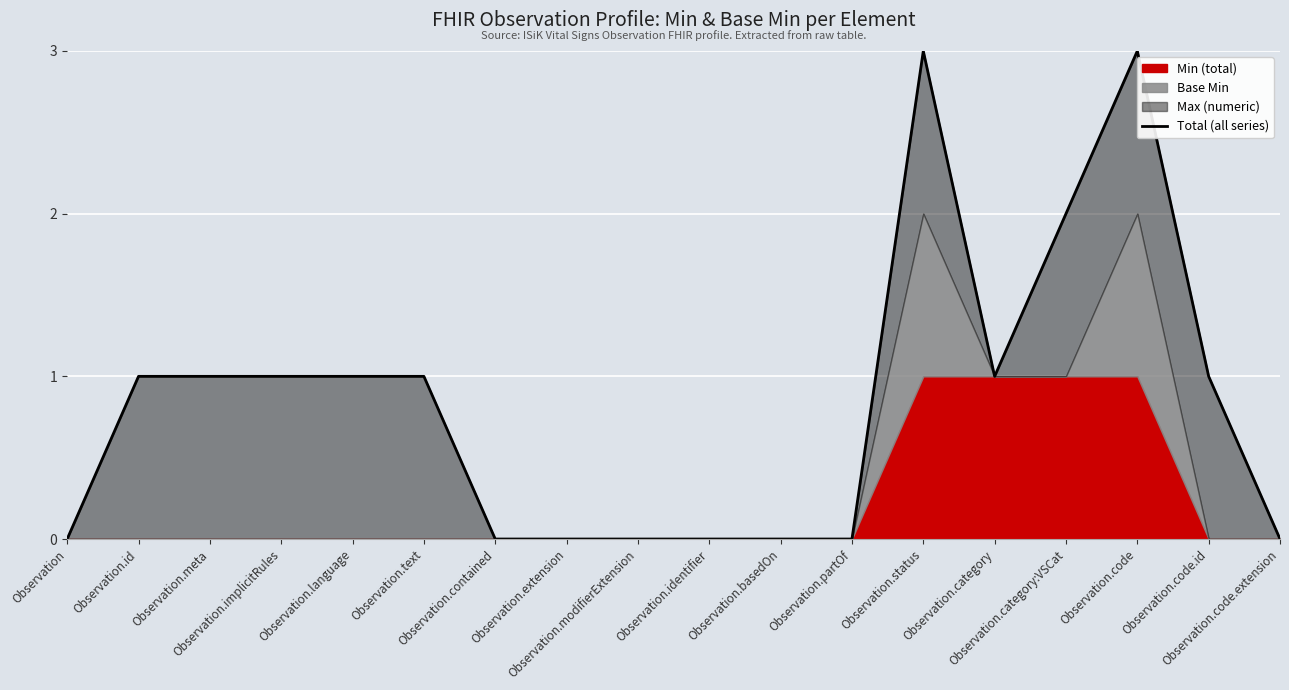

True or false: the data shows 0 at Observation.partOf.

True